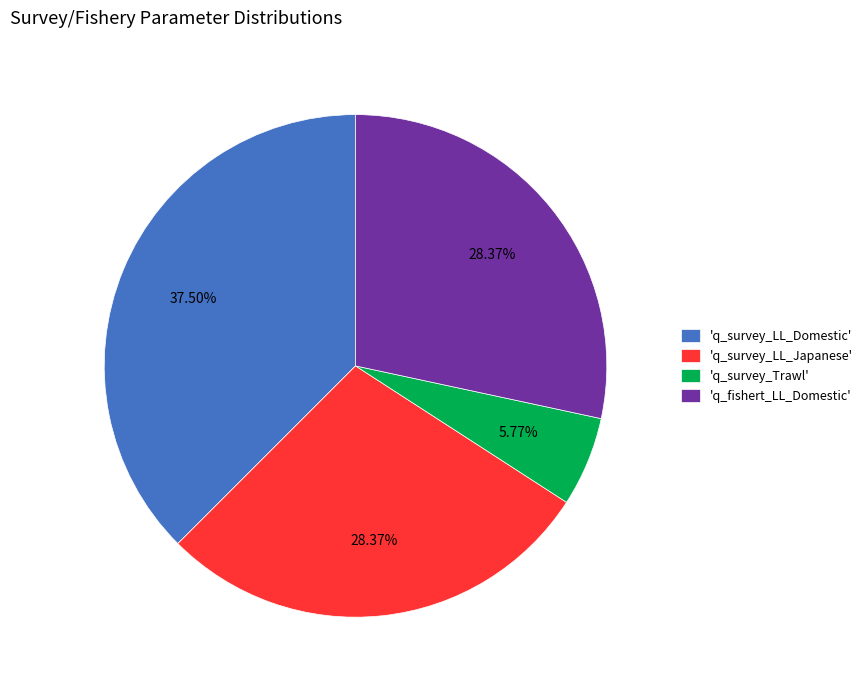

Is 'q_survey_Trawl' the majority of the pie?

No